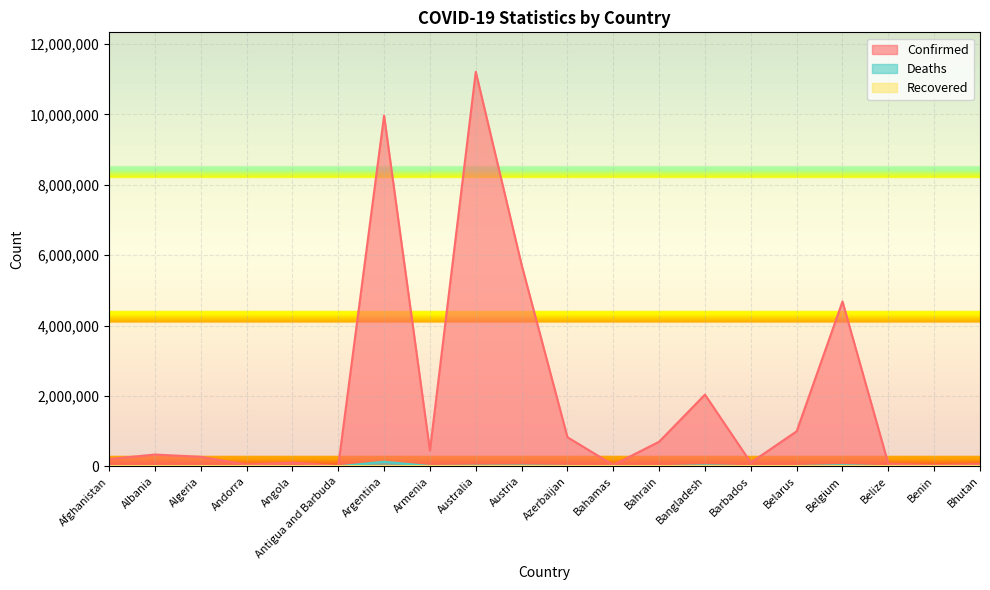

How many data points does each series have?

20